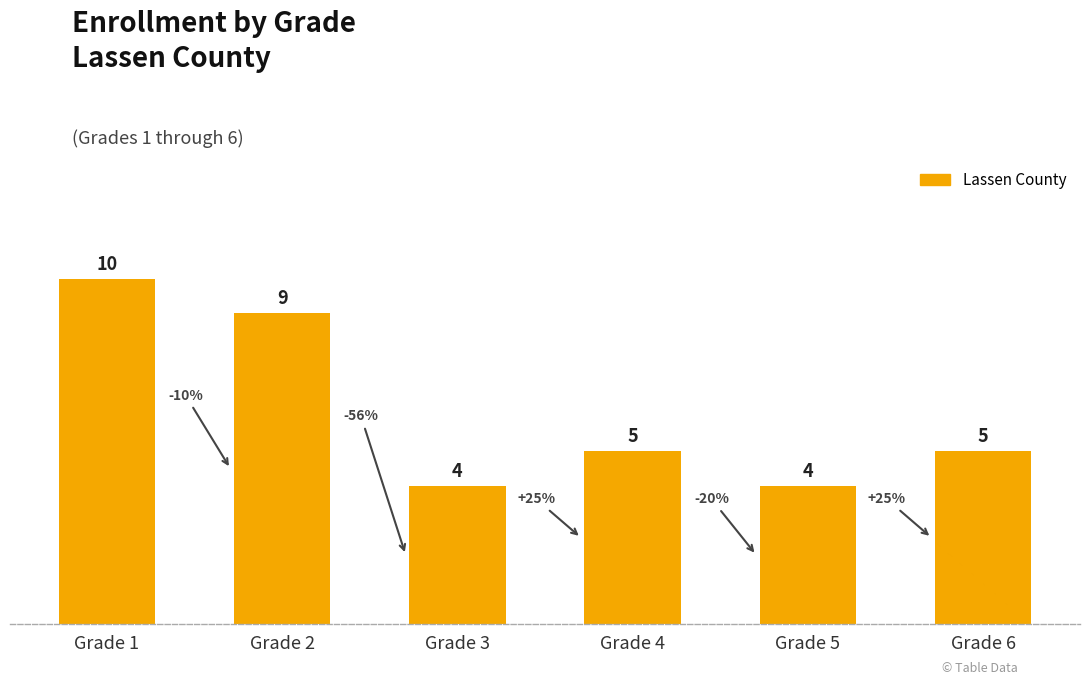

What is the value of the 2nd bar from the left?

9